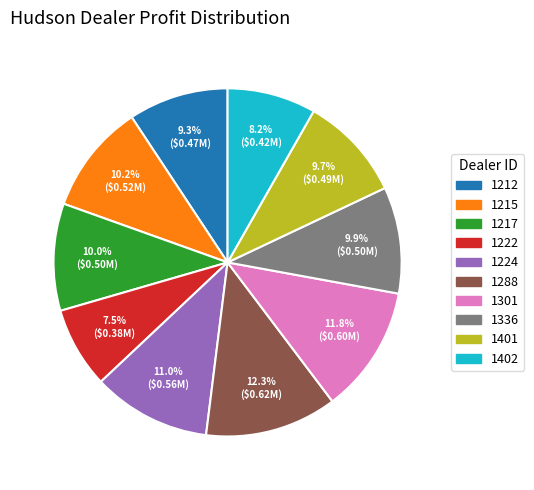

True or false: 1217 accounts for 10% of the total.

True